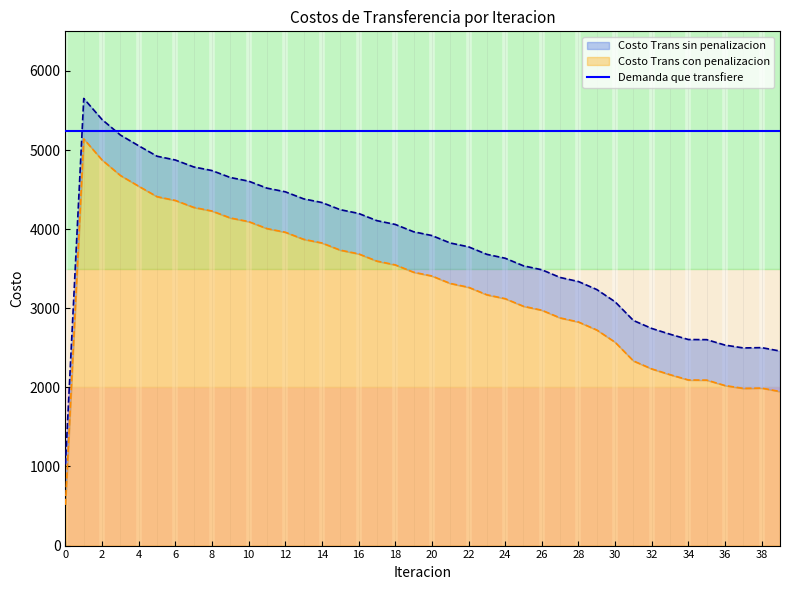

Is the value of Costo Trans con penalizacion at 28 greater than the value of Costo Trans sin penalizacion at 29?

Yes